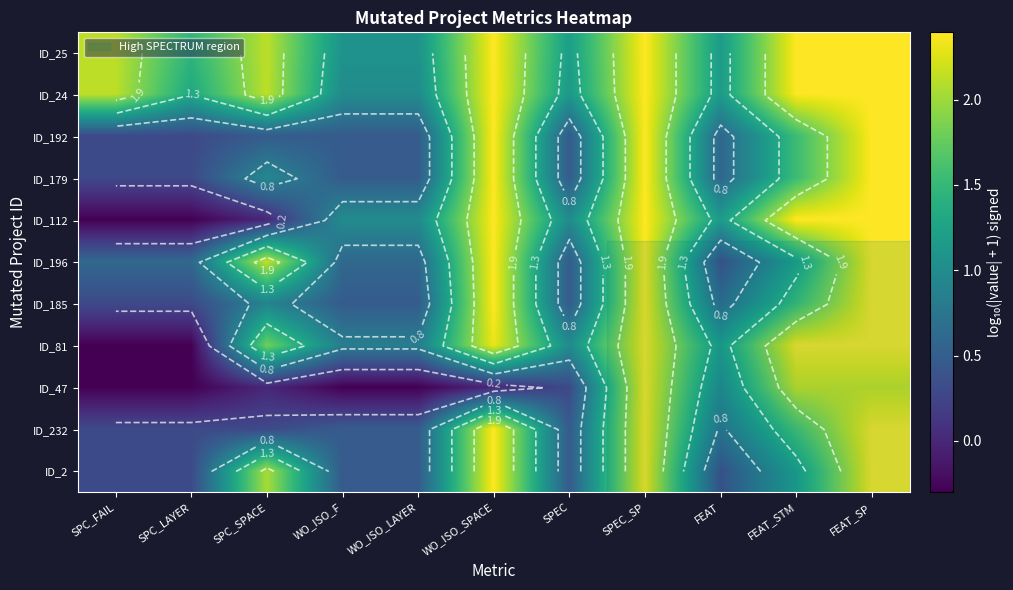

At which category is the sum across all series the highest?

SPEC_SP